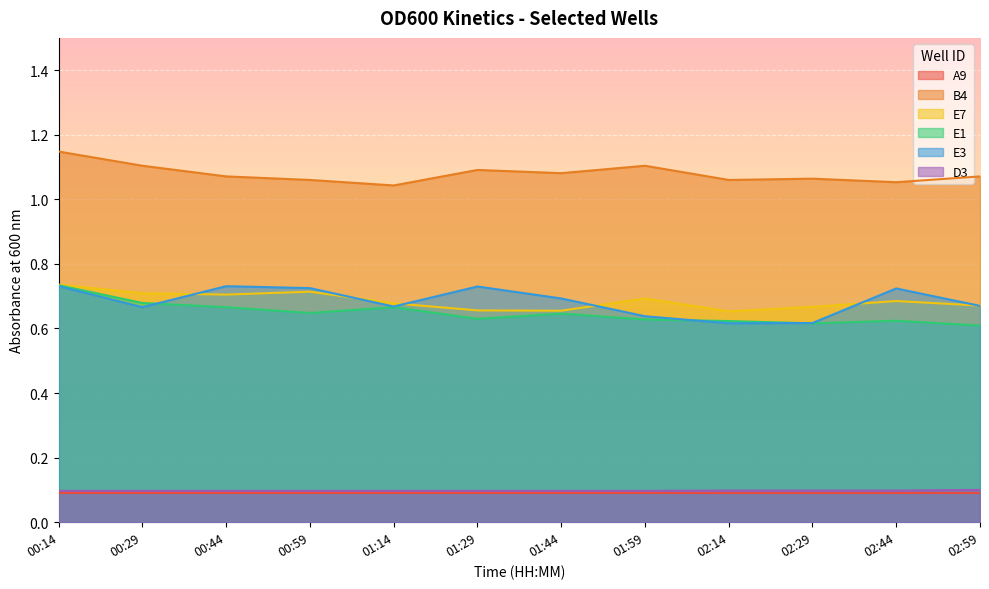

What is the spread (max minus min) of values at 01:44?

1.0